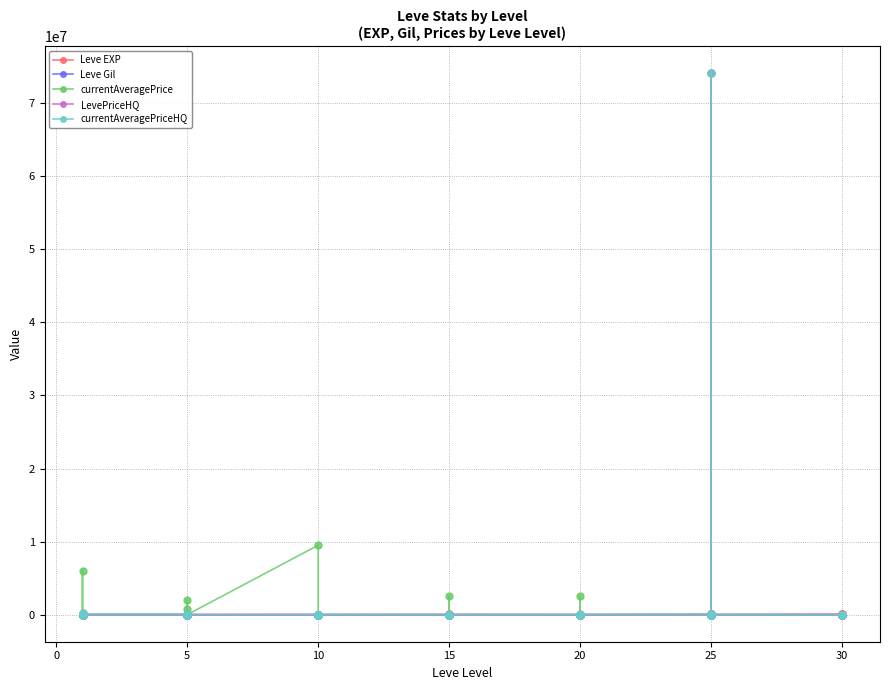

In currentAveragePriceHQ, how many points are lower than both neighbors (excluding endpoints)?

9